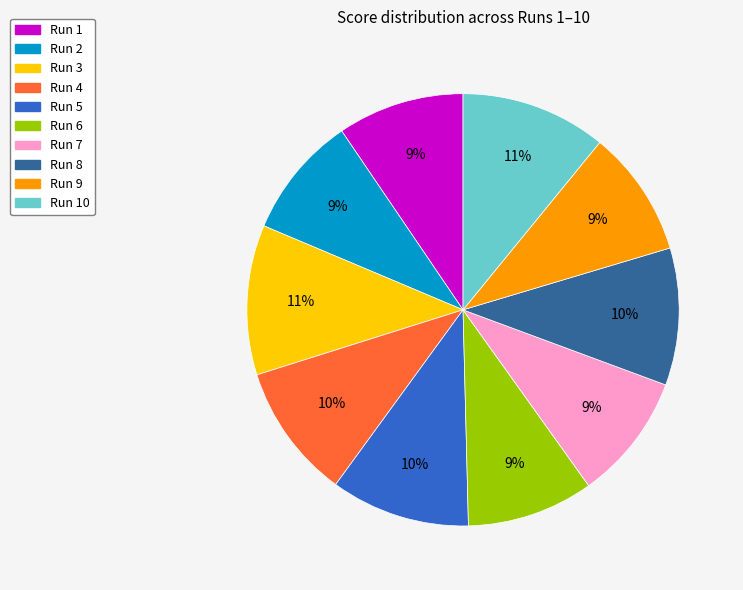

Is there a majority slice in this chart?

No